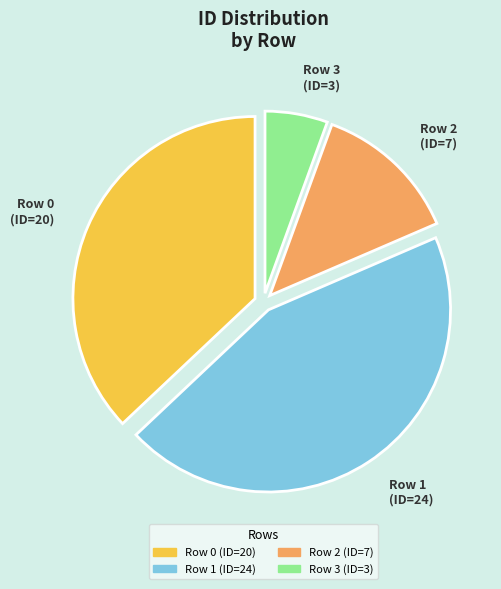

Count the number of slices in the pie.

4